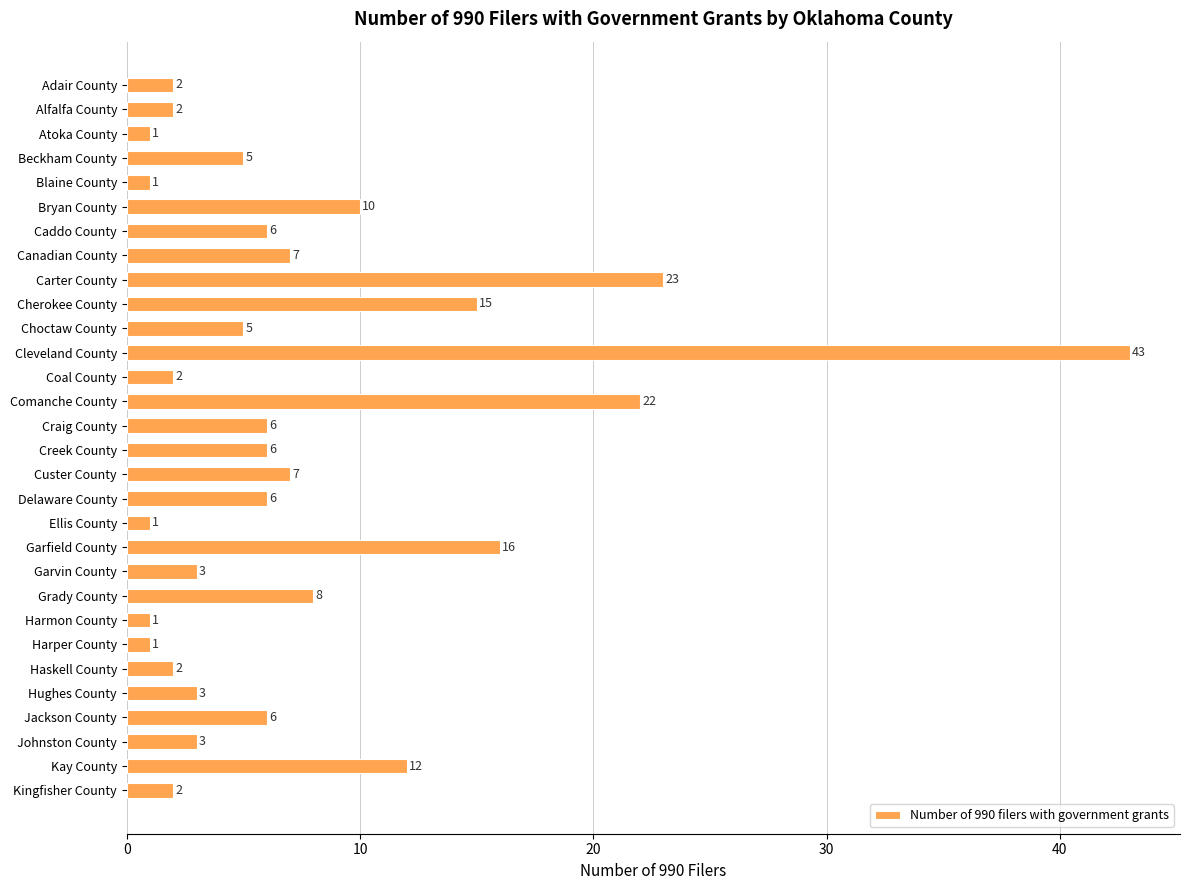

What is the value of the 12th bar from the top?

43